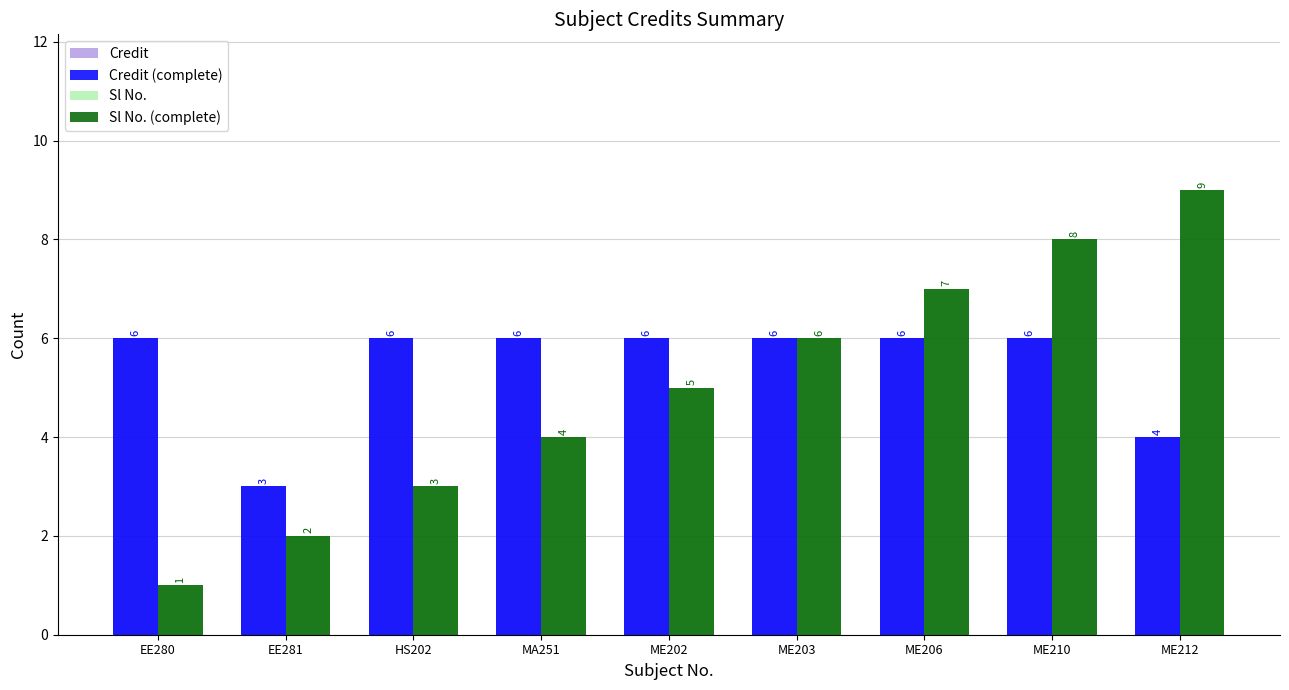

Rank the categories by Sl No. (complete) value from lowest to highest.

EE280, EE281, HS202, MA251, ME202, ME203, ME206, ME210, ME212